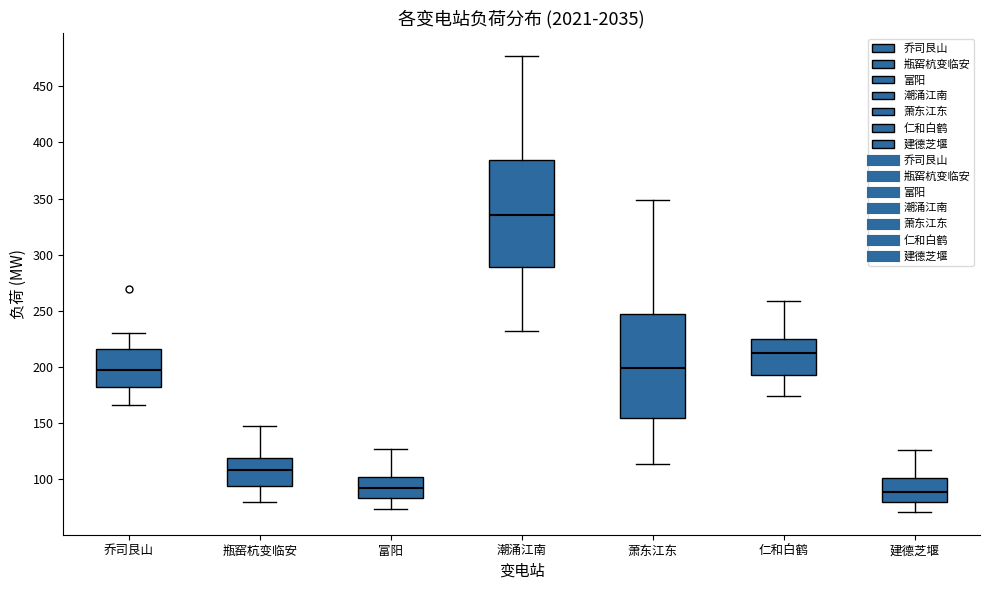

Reading left to right, transcribe this box plot: for each box, give where its median line is, the range the box spans, and where its two whiskers end, as read against the y-axis. The values are not printed on the chart, so give them approximately, as read against the axis.

乔司艮山: median 195, box 180 to 215, whiskers 165 to 230
瓶窑杭变临安: median 110, box 95 to 120, whiskers 80 to 150
富阳: median 95, box 85 to 100, whiskers 75 to 125
潮涌江南: median 335, box 290 to 385, whiskers 230 to 475
萧东江东: median 200, box 155 to 245, whiskers 115 to 350
仁和白鹤: median 210, box 195 to 225, whiskers 175 to 260
建德芝堰: median 90, box 80 to 100, whiskers 70 to 125